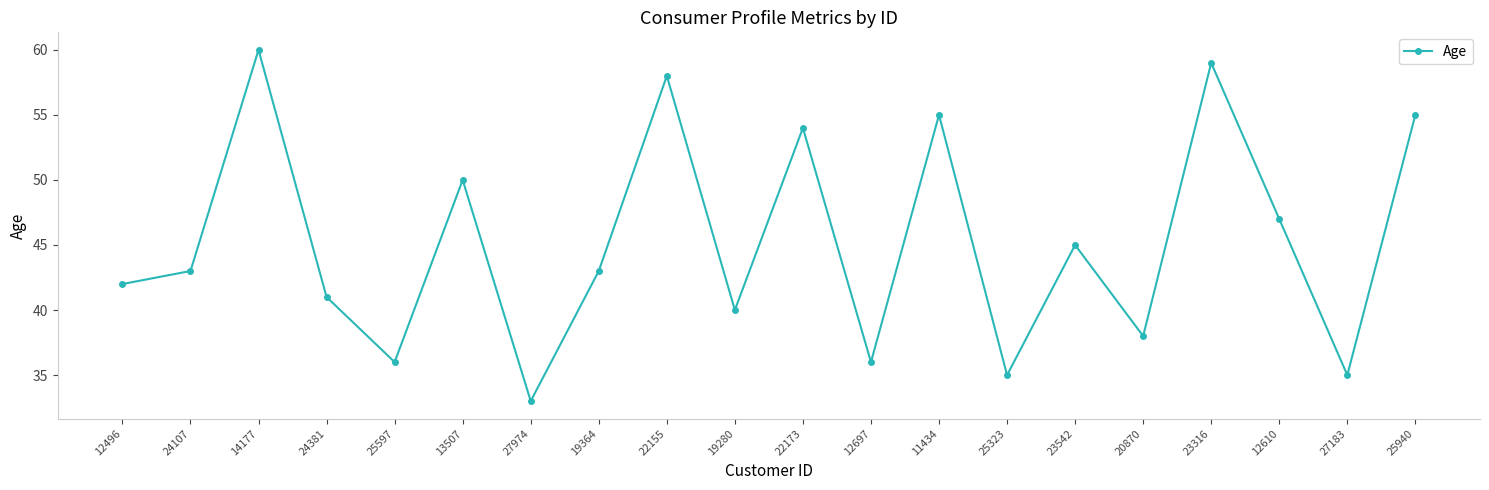

At which category does the data reach its first local valley?

25597